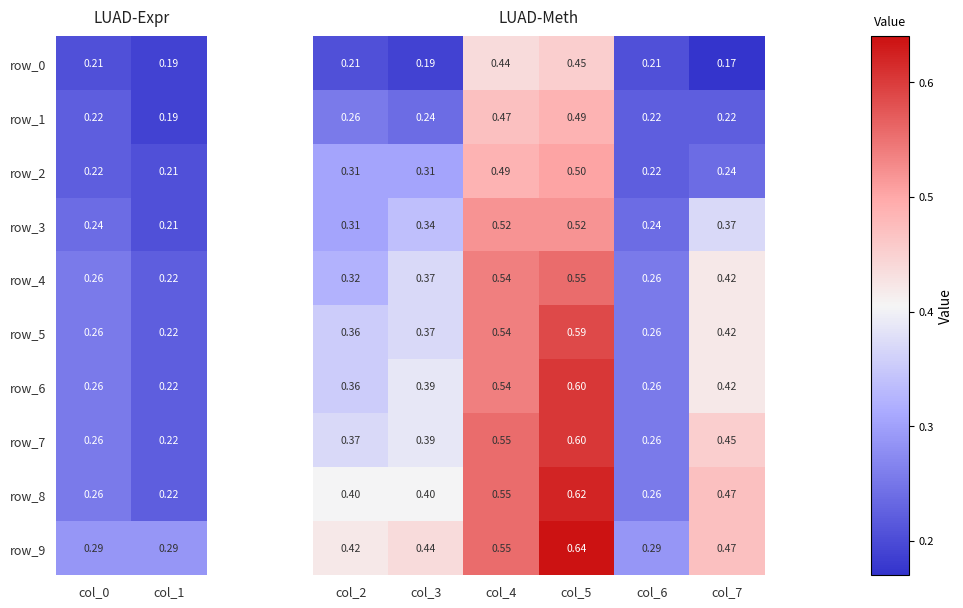

The value of row_1 at 5 is 0.1. True or false?

False